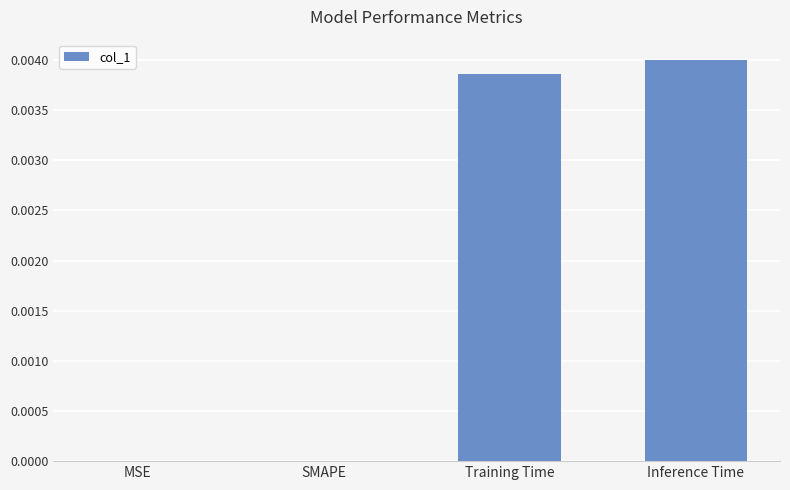

Is it true that the value at SMAPE is 0.0?

True